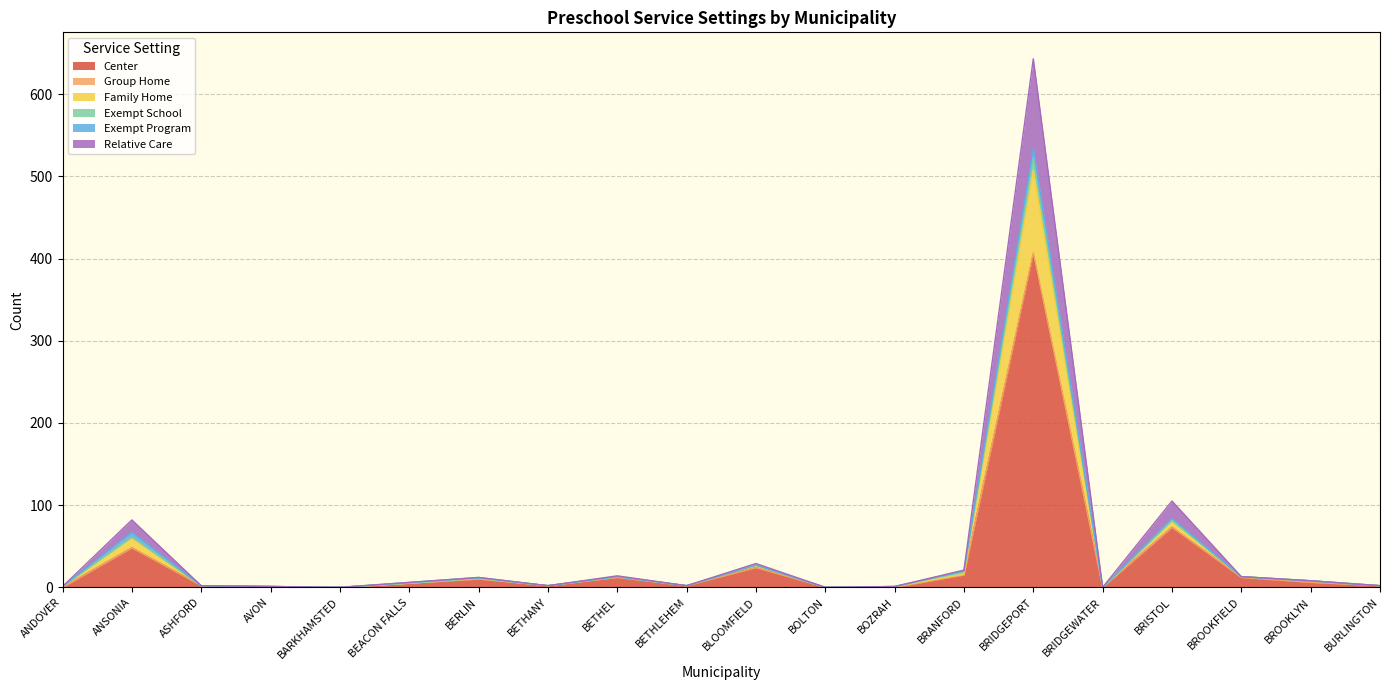

What is the value of the Family Home point at the 1st from the left?

1